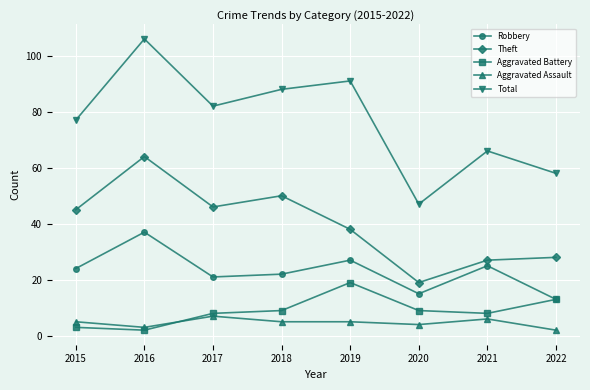

Which series has the widest spread of values?

Total